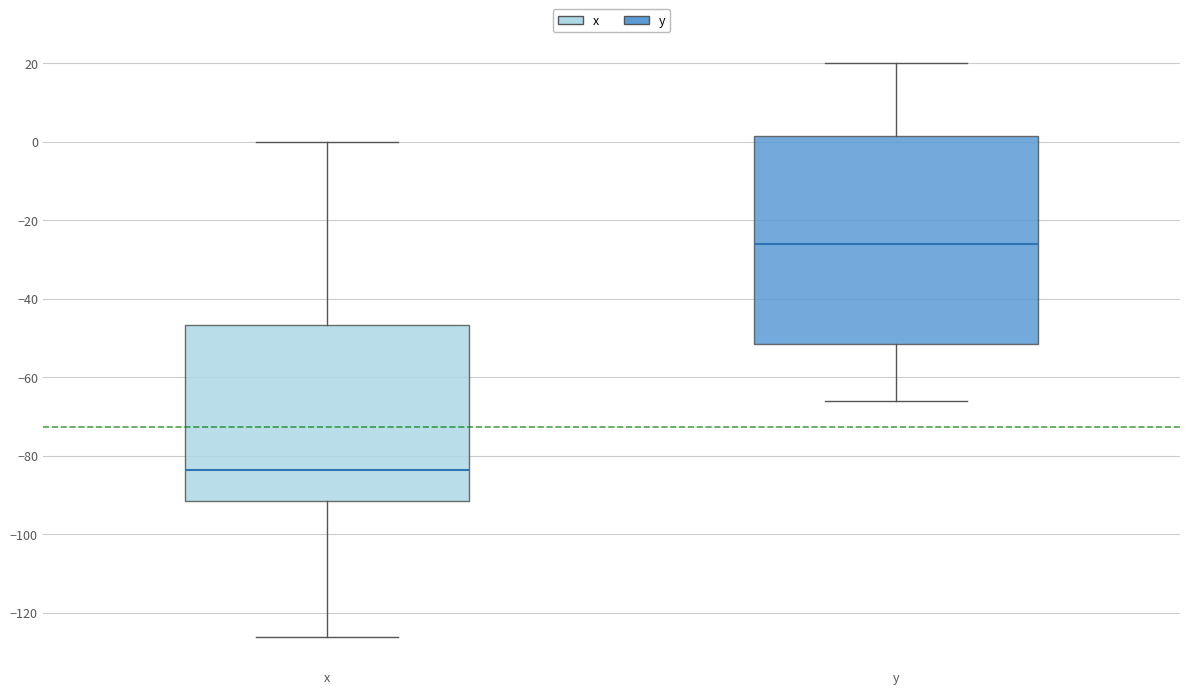

Where is the upper edge of the box for x on the y-axis? The values are not printed on the chart, so give them approximately, as read against the axis.

-46